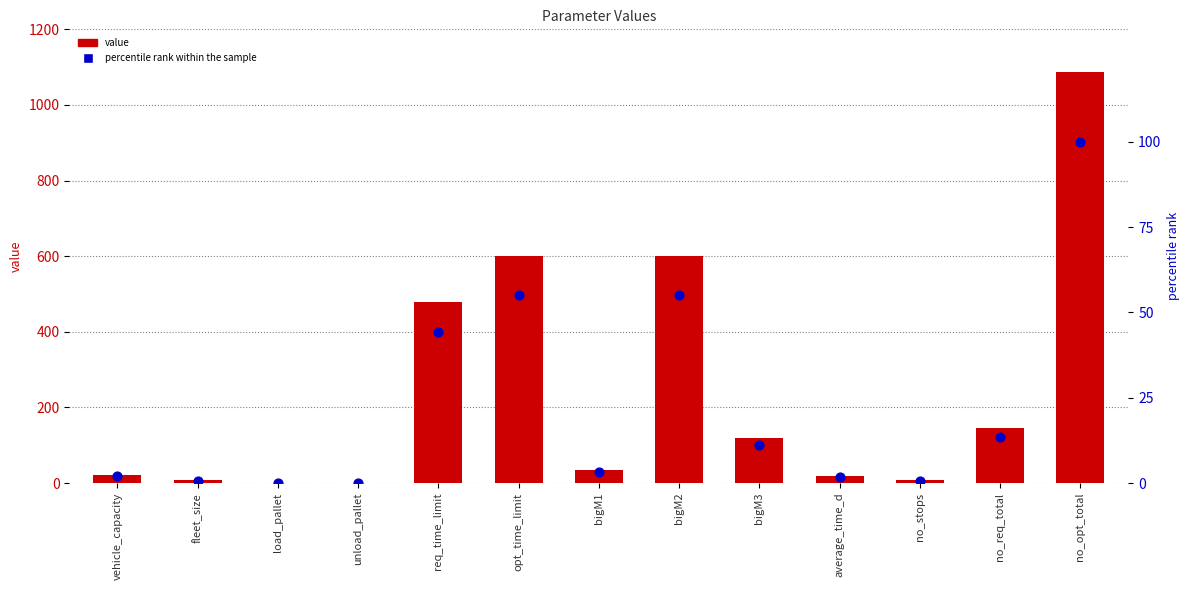

What are all the series names shown in the legend?

value, percentile rank within the sample